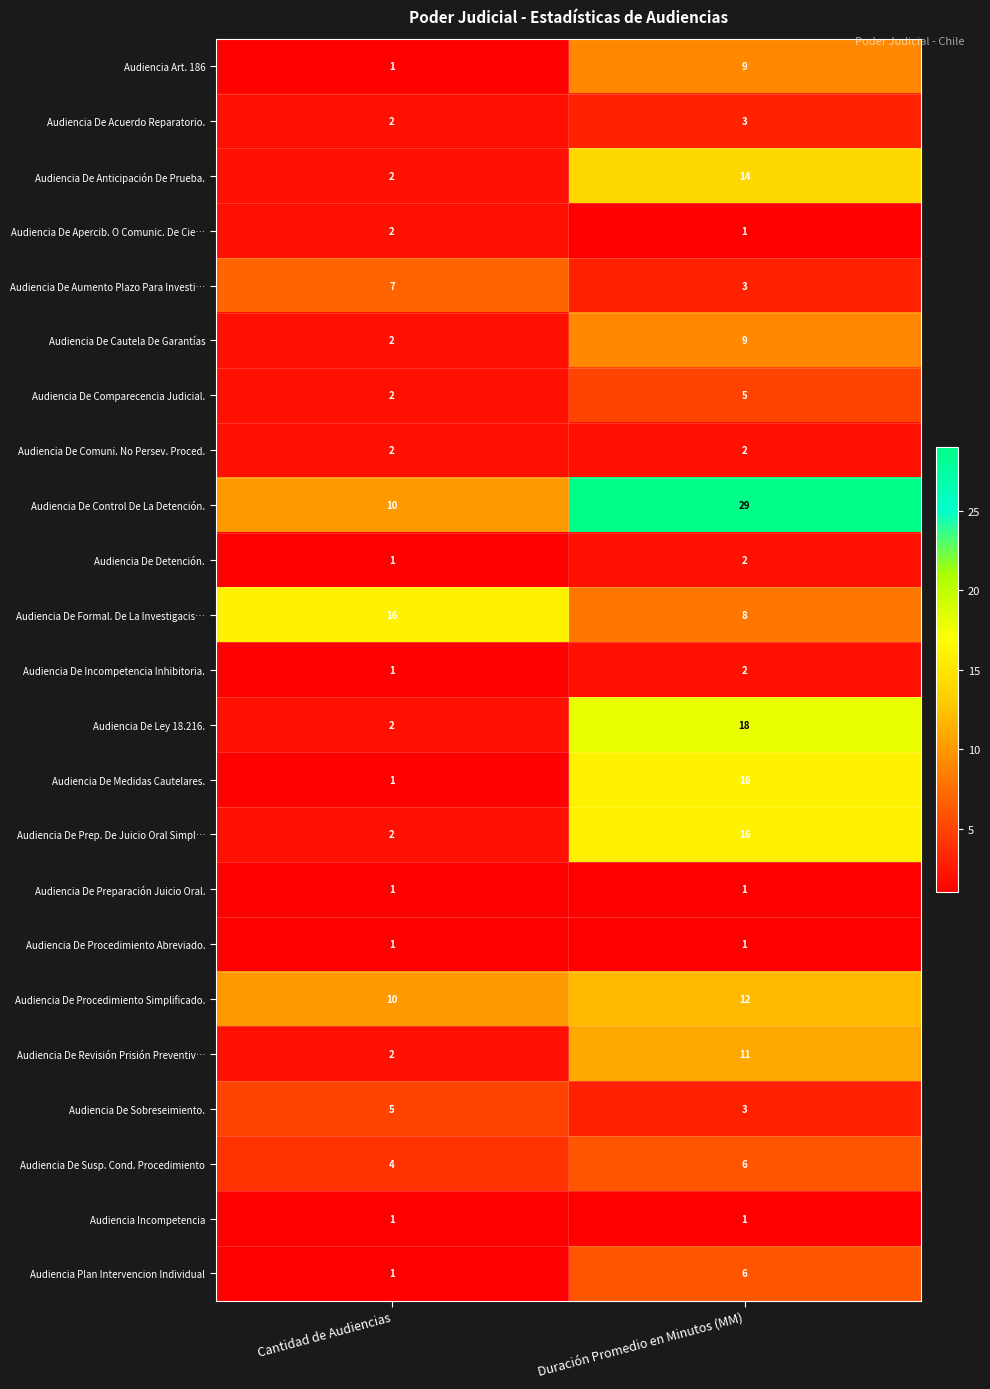

Rank the categories by Audiencia De Control De La Detención. value from lowest to highest.

Cantidad de Audiencias, Duración Promedio en Minutos (MM)